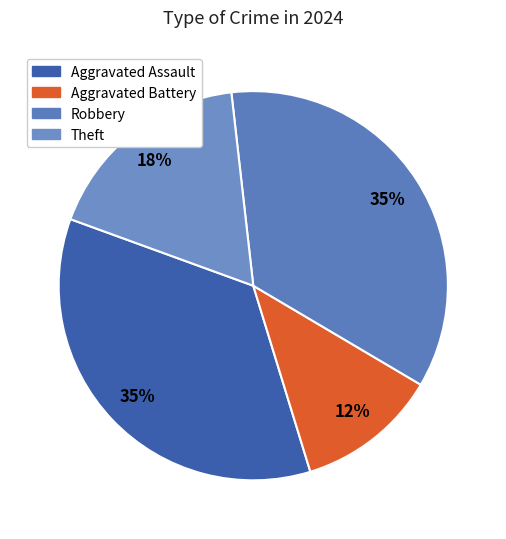

Which category has the smallest portion of the pie?

Aggravated Battery